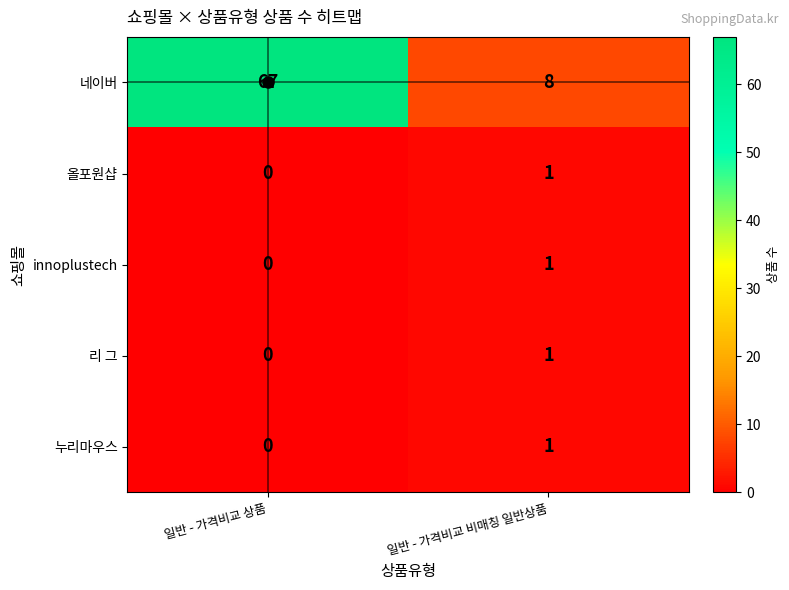

Is the value of 네이버 at 일반 - 가격비교 상품 greater than the value of innoplustech at 일반 - 가격비교 비매칭 일반상품?

Yes